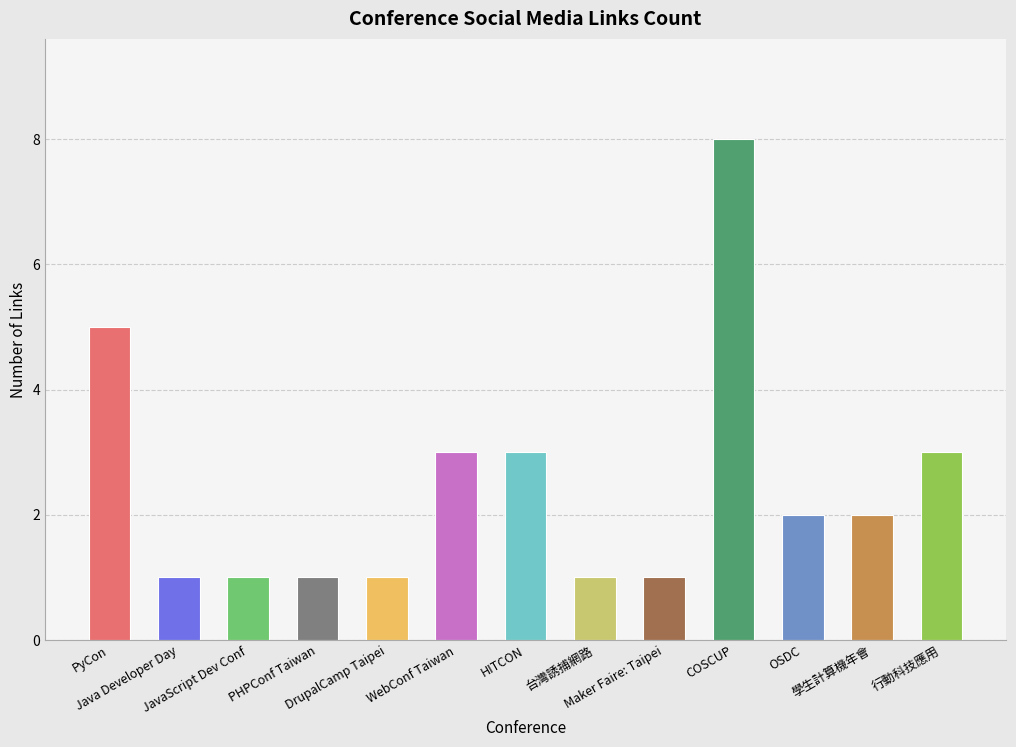

How many values are between 1 and 3?

11